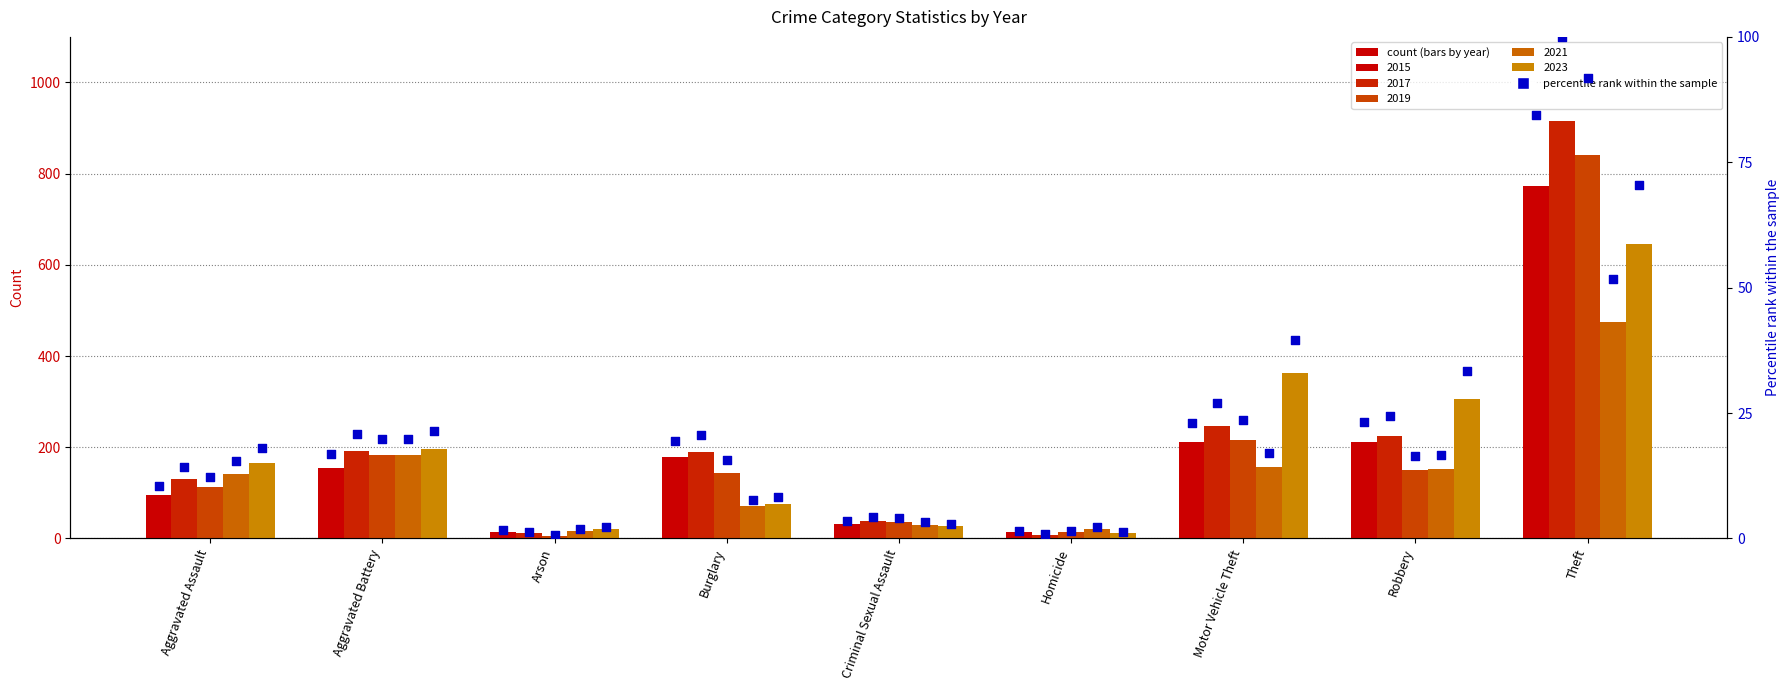

Which series contains the lowest Y value?

2019